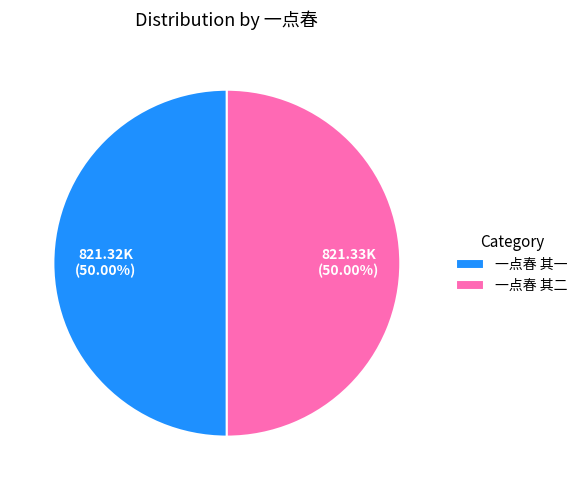

To the nearest percent, what is the average slice percentage?

50%